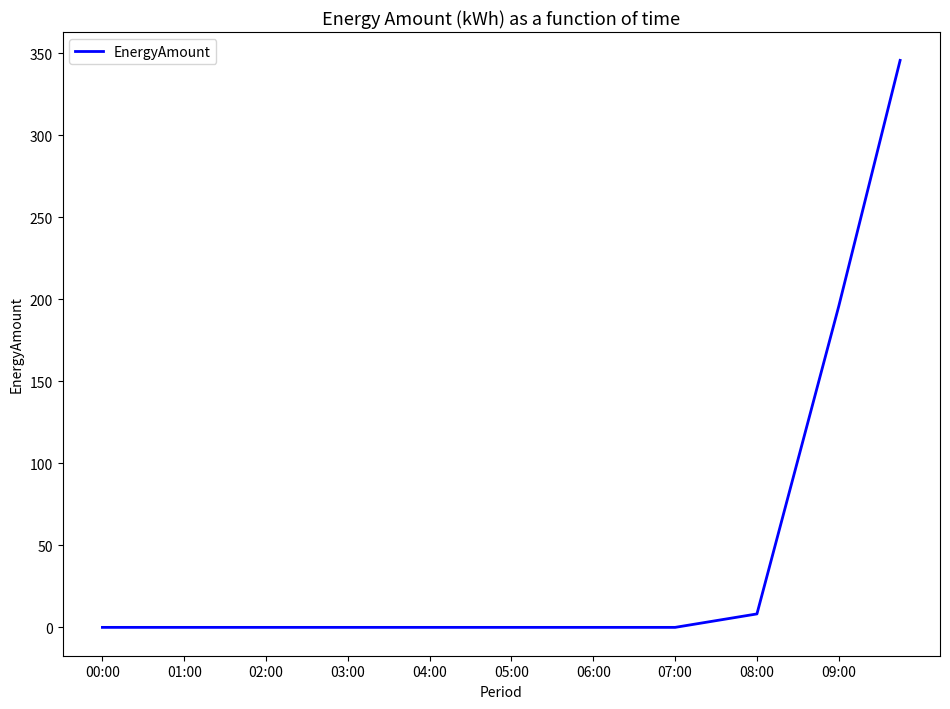

Does the chart display data point markers on the line(s)?

No